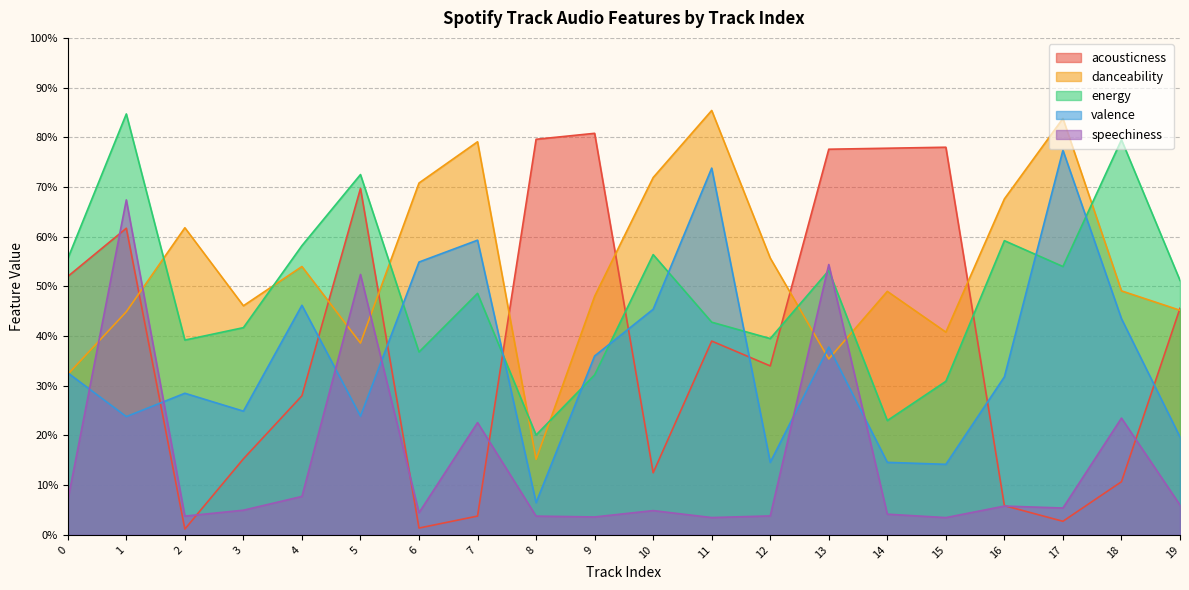

How many interior local peaks does the speechiness series have?

7